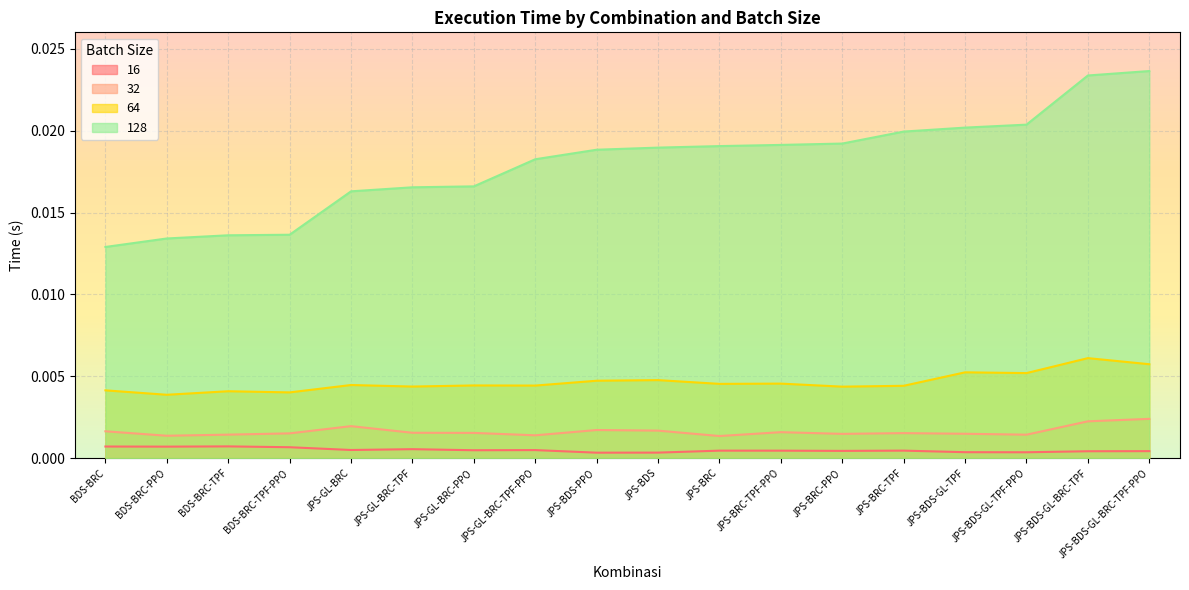

At which label is 16 closest to 0?

JPS-BDS-PPO